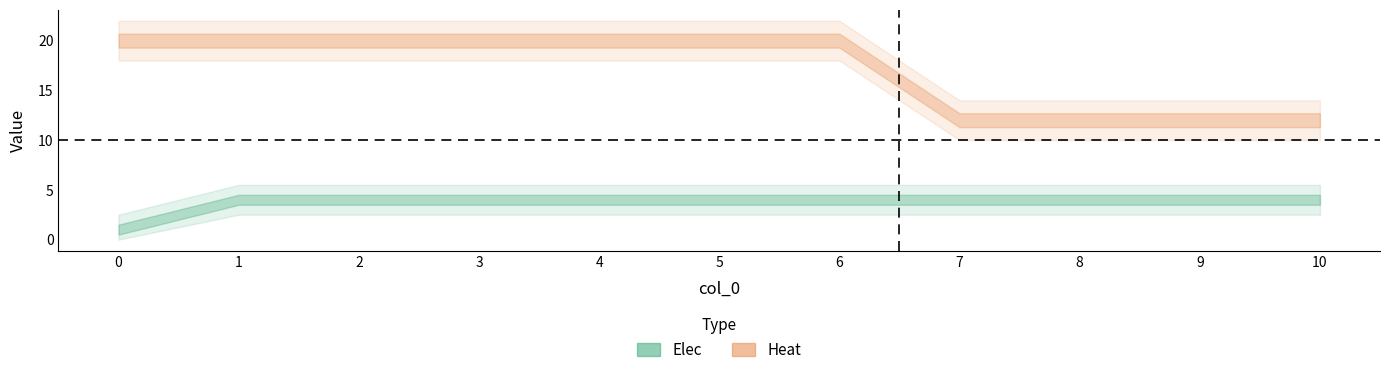

The Heat series shows 20 at 1. True or false?

True